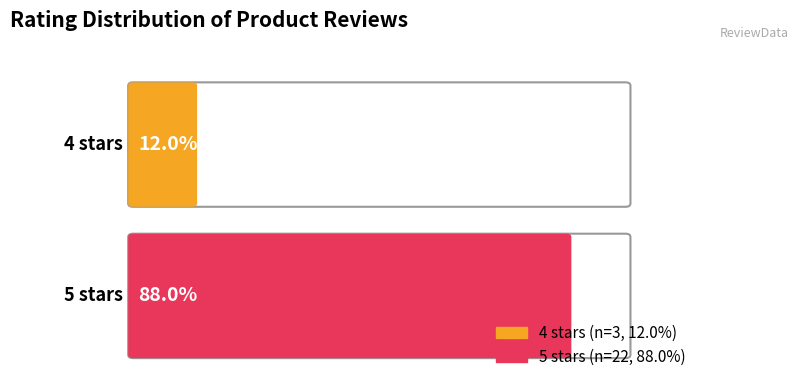

True or false: rating_5 has a value of 8 at rating 4.

False